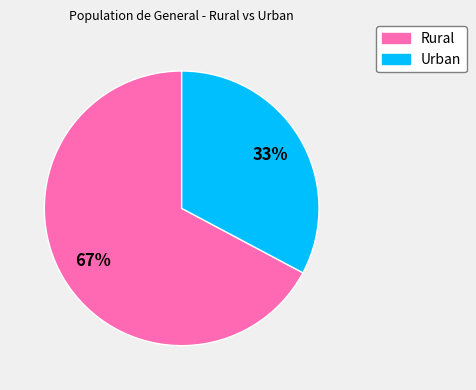

True or false: Urban accounts for 33% of the total.

True